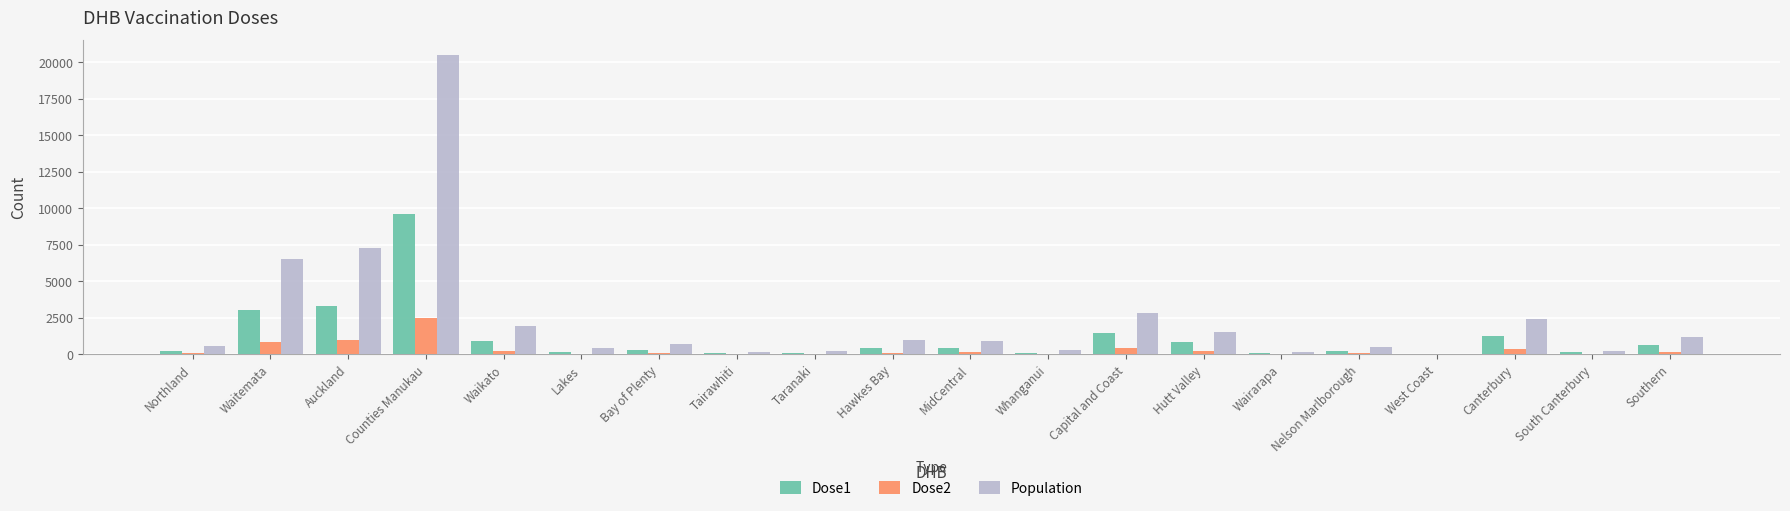

Which category has the highest value in the Population series?

Counties Manukau